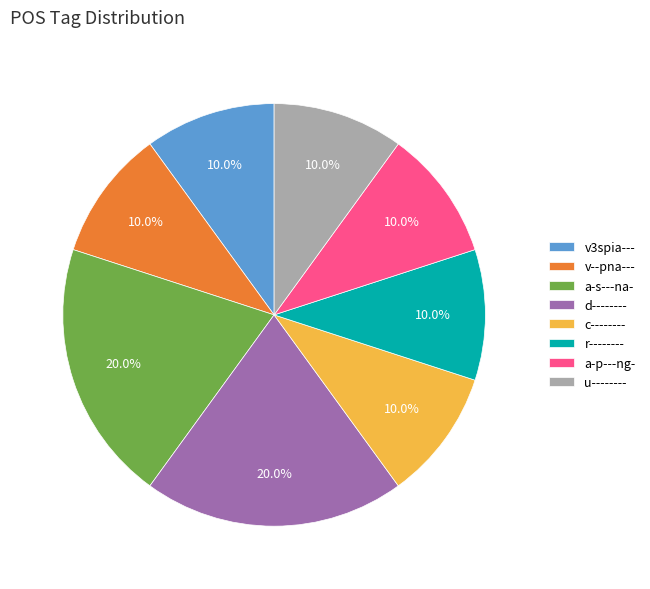

Does a-s---na- represent more than half of the total?

No